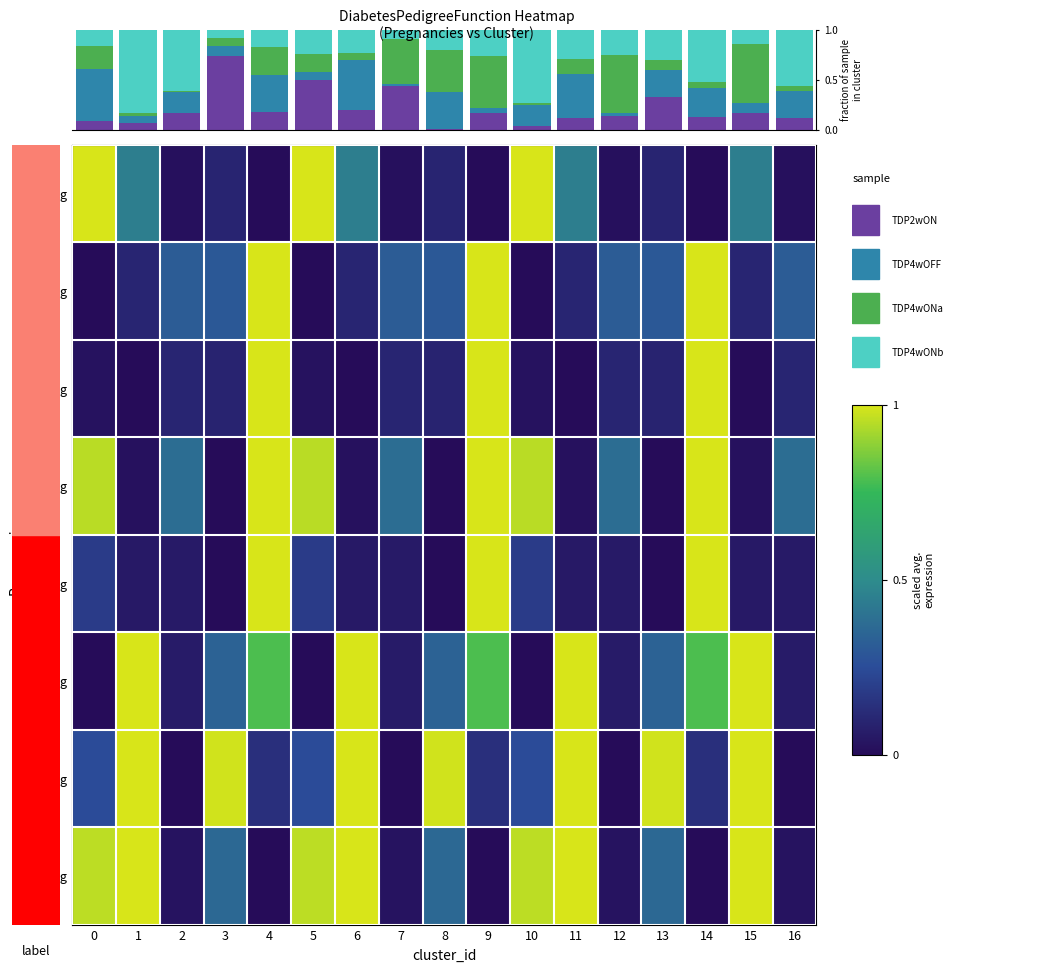

At which category is the sum across all series the highest?

4